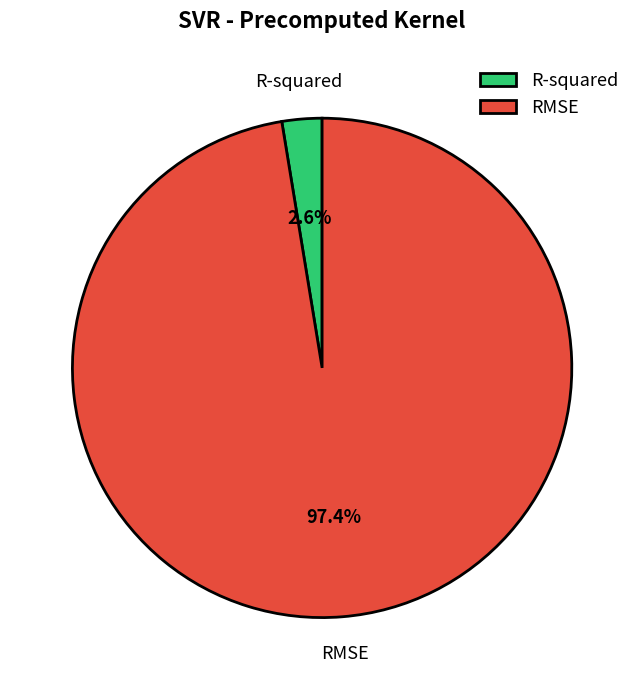

Between RMSE and R-squared, which is larger?

RMSE